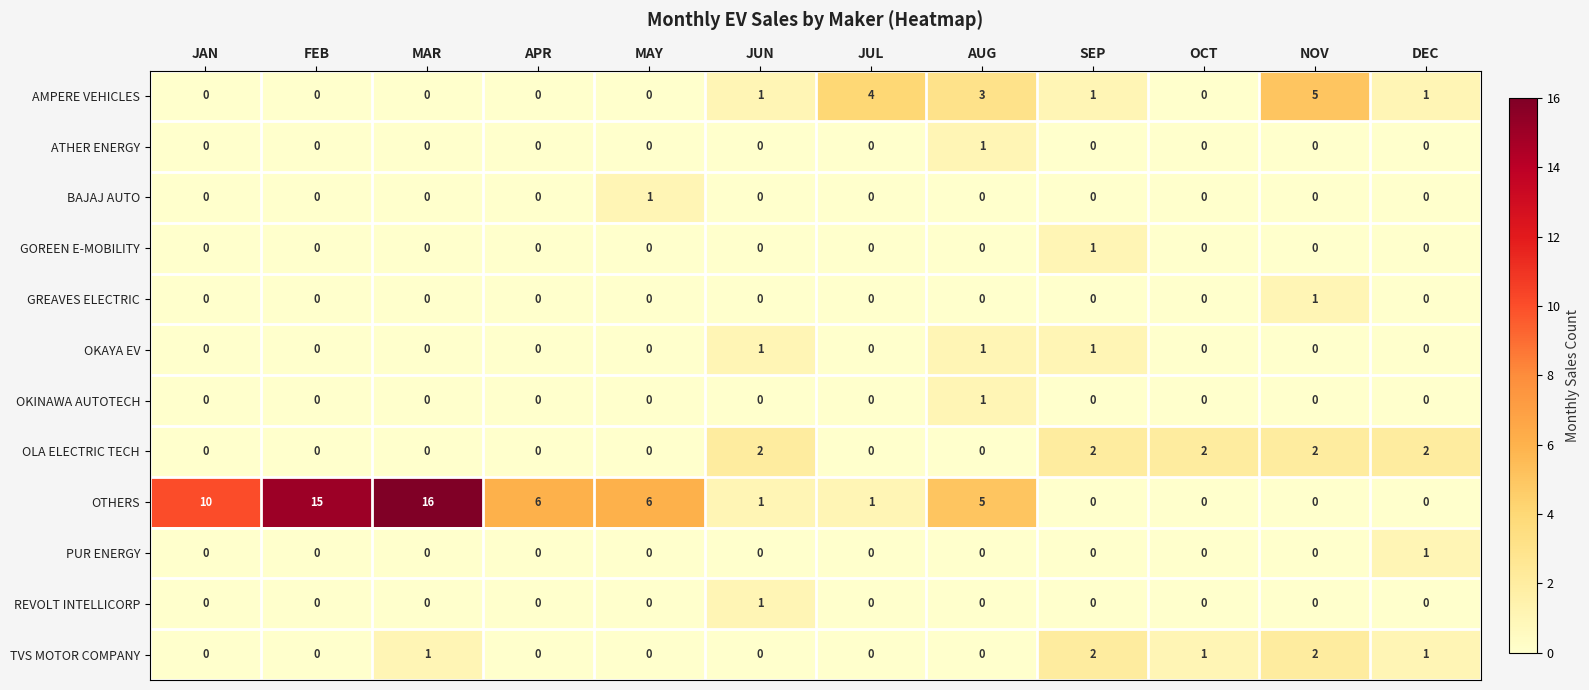

Which series has the widest spread of values?

OTHERS